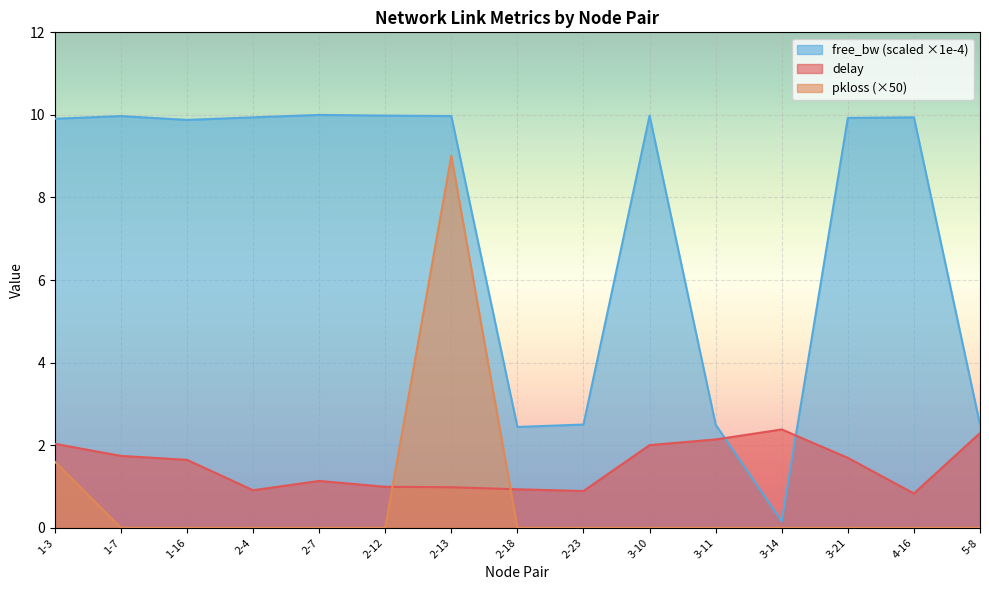

What is the label of the 12th point from the left?

3-14